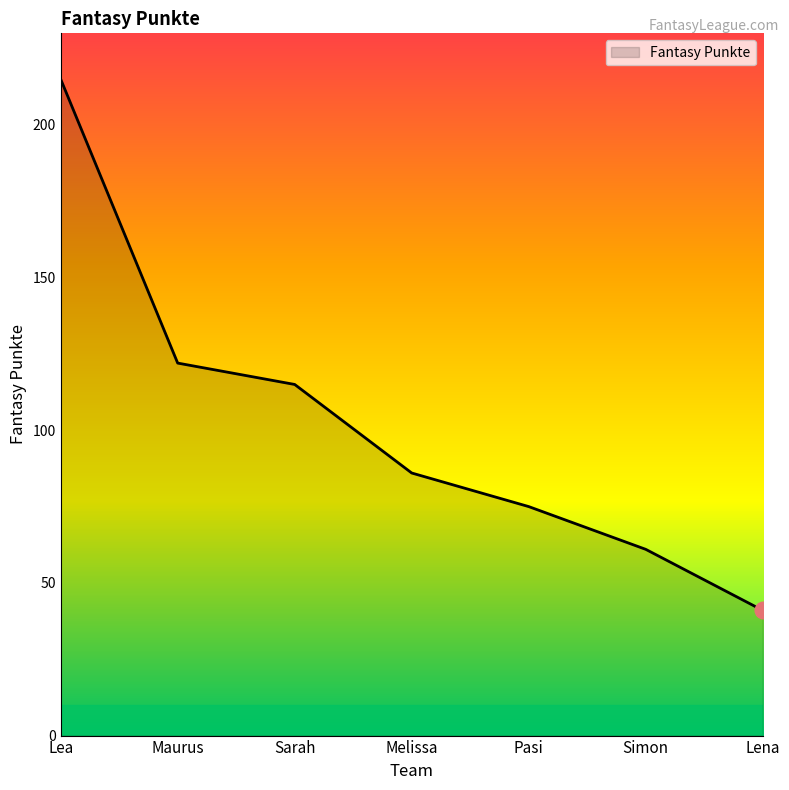

At which label is the value closest to 128?

Maurus